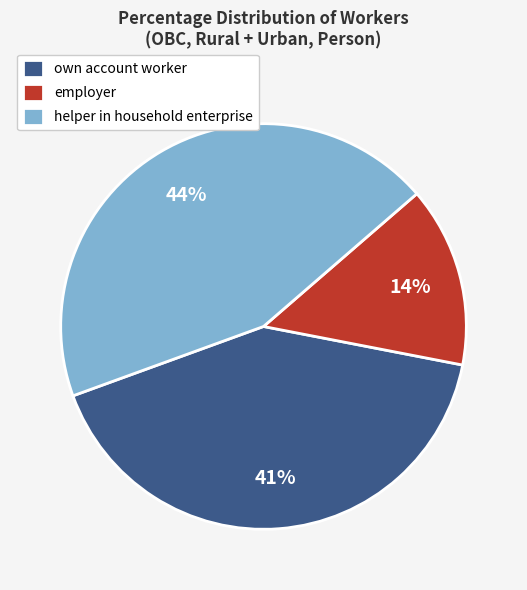

To the nearest percent, what is the combined percentage of helper in household enterprise and own account worker?

86%